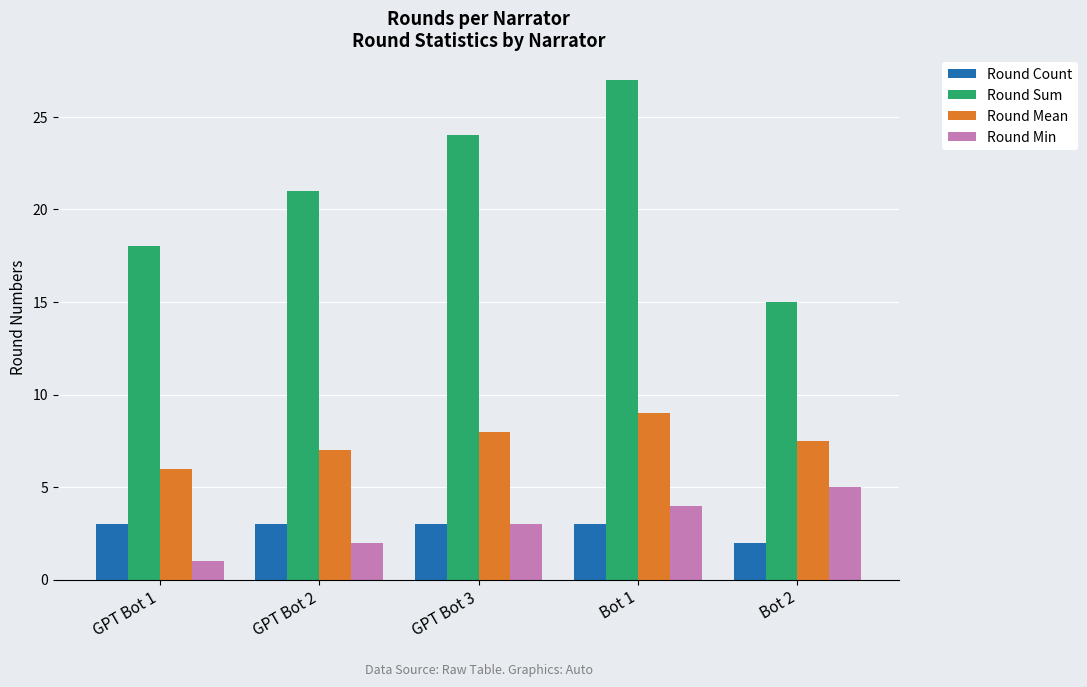

Reading left to right, transcribe all the data shown in this chart.

Round Count: 3.0	3.0	3.0	3.0	2.0
Round Sum: 18.0	21.0	24.0	27.0	15.0
Round Mean: 6.0	7.0	8.0	9.0	7.5
Round Min: 1.0	2.0	3.0	4.0	5.0